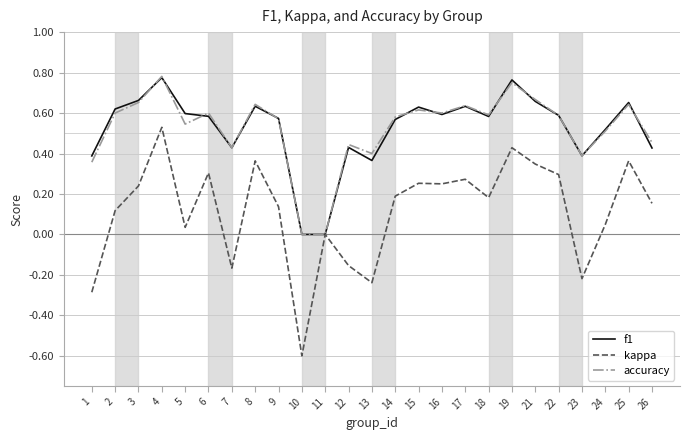

Which category has the lowest value across all series?

10